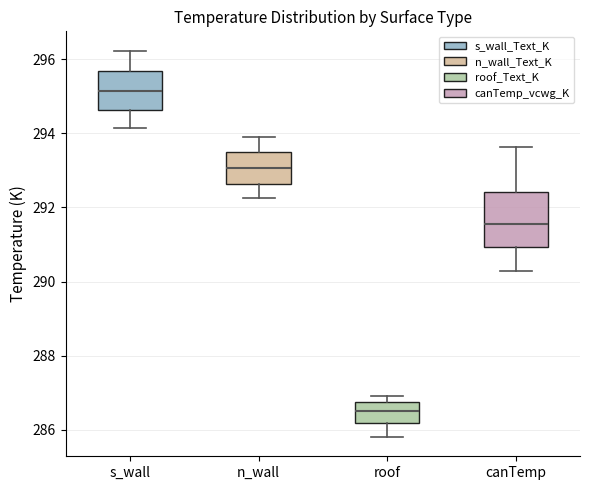

Reading left to right, read every box against the y-axis: the position of its median line, the range the box covers, and the ends of its whiskers. The values are not printed on the chart, so give them approximately, as read against the axis.

s_wall: median 295.2, box 294.6 to 295.6, whiskers 294.2 to 296.2
n_wall: median 293.0, box 292.6 to 293.4, whiskers 292.2 to 293.8
roof: median 286.6, box 286.2 to 286.8, whiskers 285.8 to 287.0
canTemp: median 291.6, box 291.0 to 292.4, whiskers 290.2 to 293.6